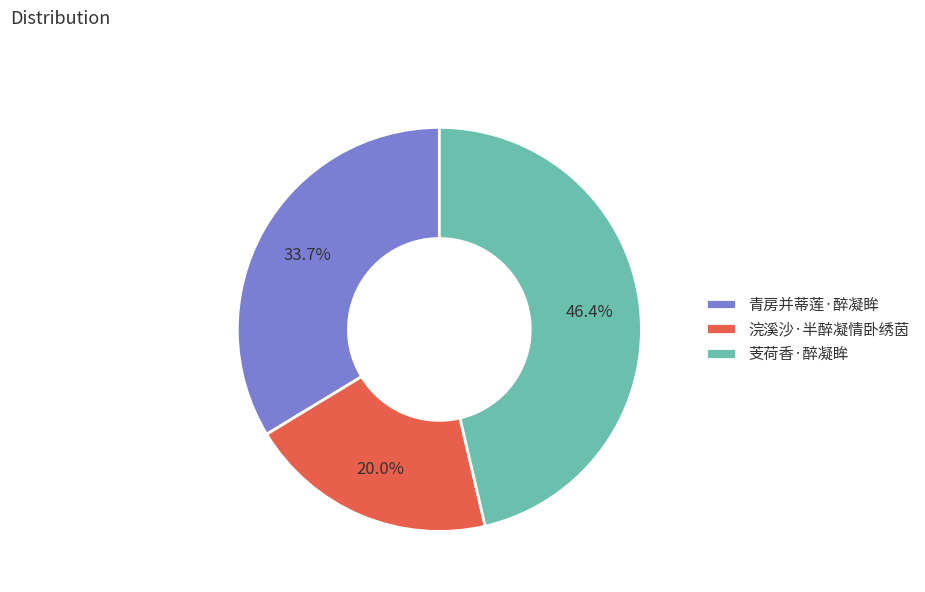

Rank the categories by value from highest to lowest.

芰荷香·醉凝眸, 青房并蒂莲·醉凝眸, 浣溪沙·半醉凝情卧绣茵